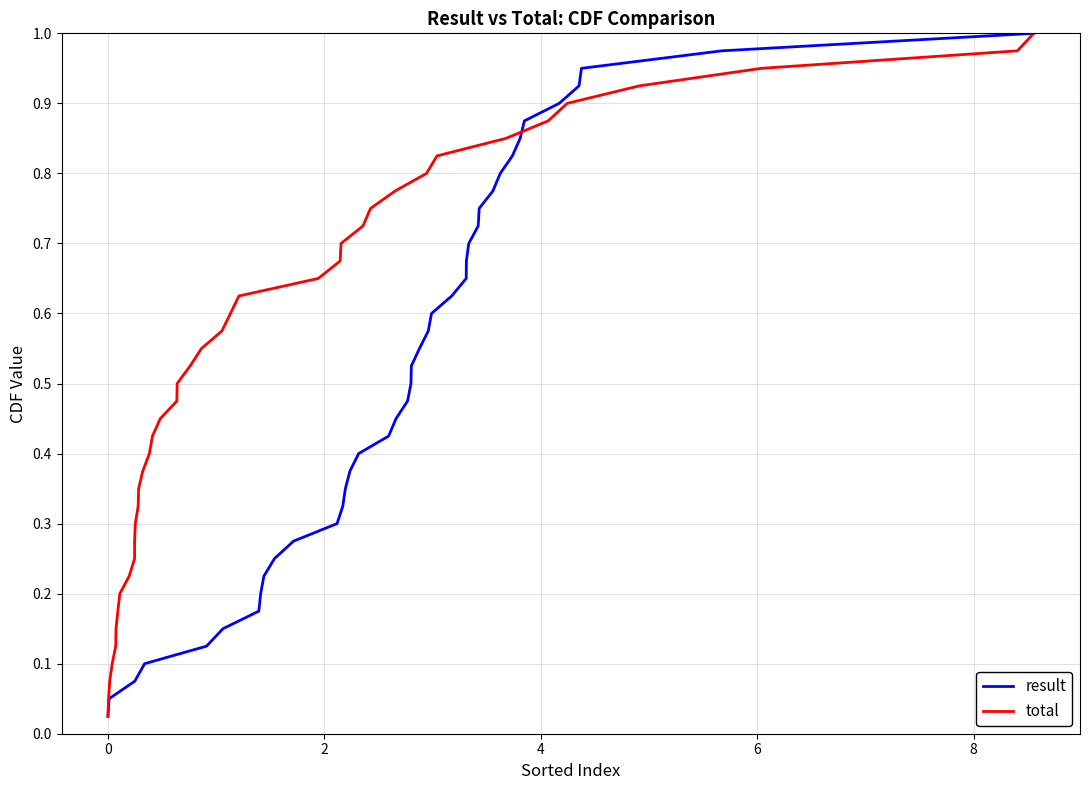

Is this an area chart (filled region under the line)?

No